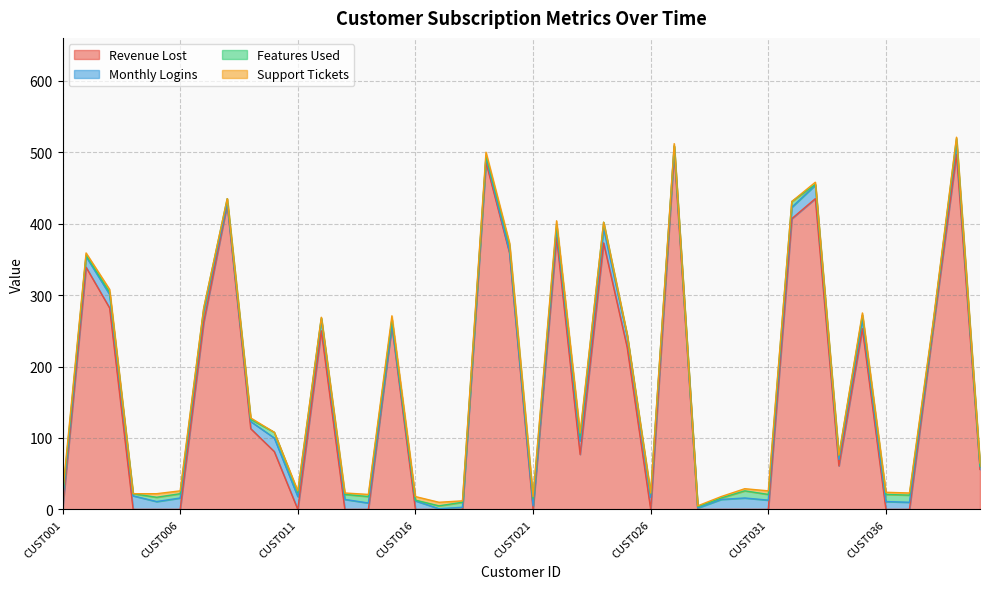

At CUST031, list the series in order from largest to smallest.

Monthly Logins, Features Used, Support Tickets, Revenue Lost